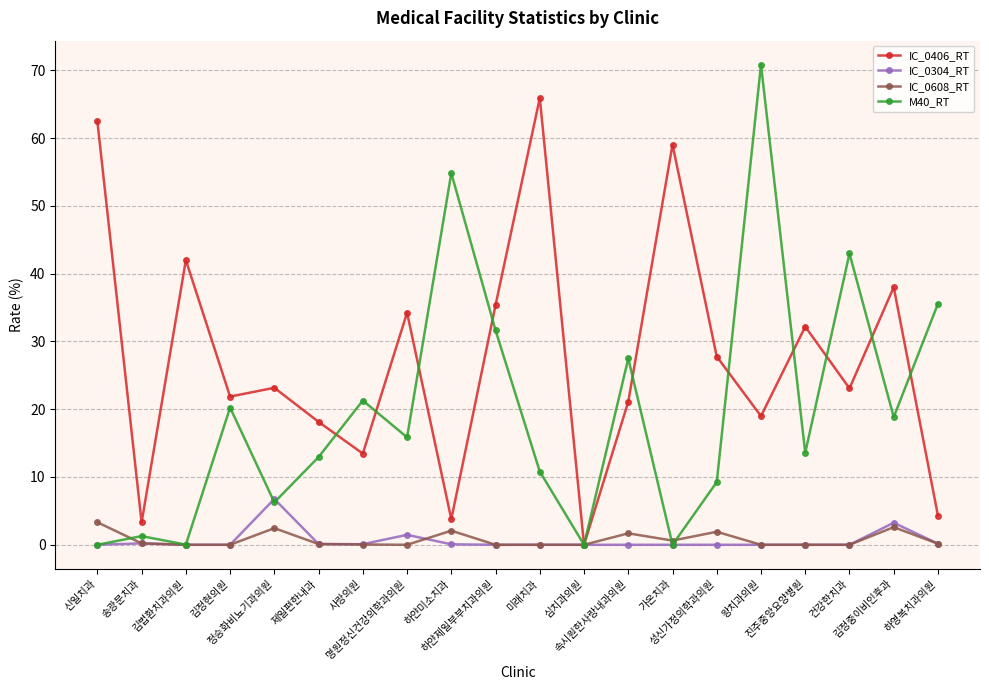

Which series has the largest total across all categories?

IC_0406_RT